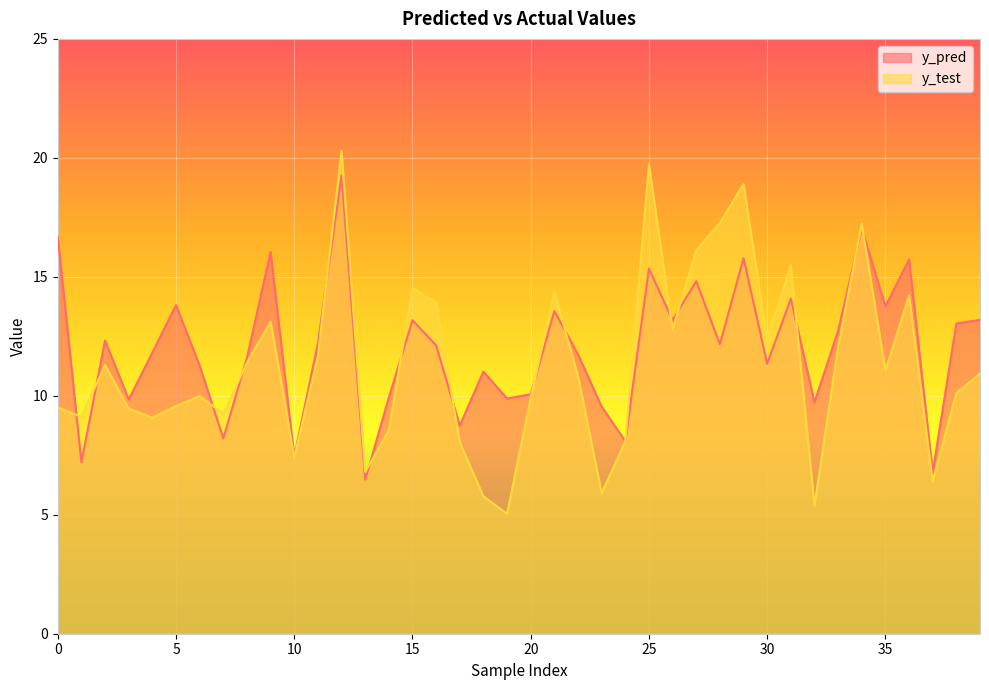

Which label corresponds to the smallest value in the chart?

19